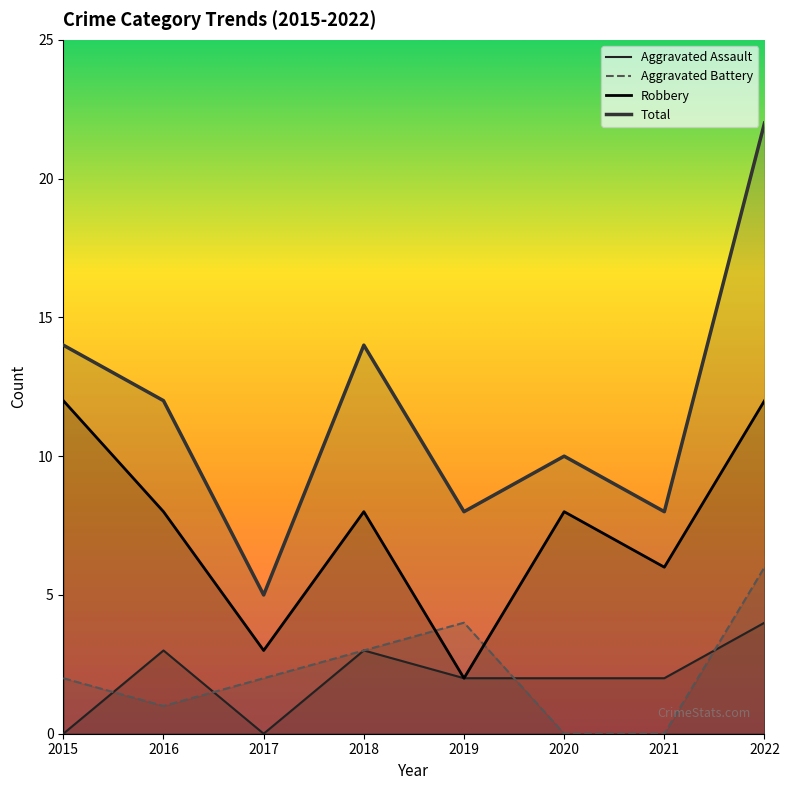

What is the difference between the second highest and minimum values in the Aggravated Battery series?

4